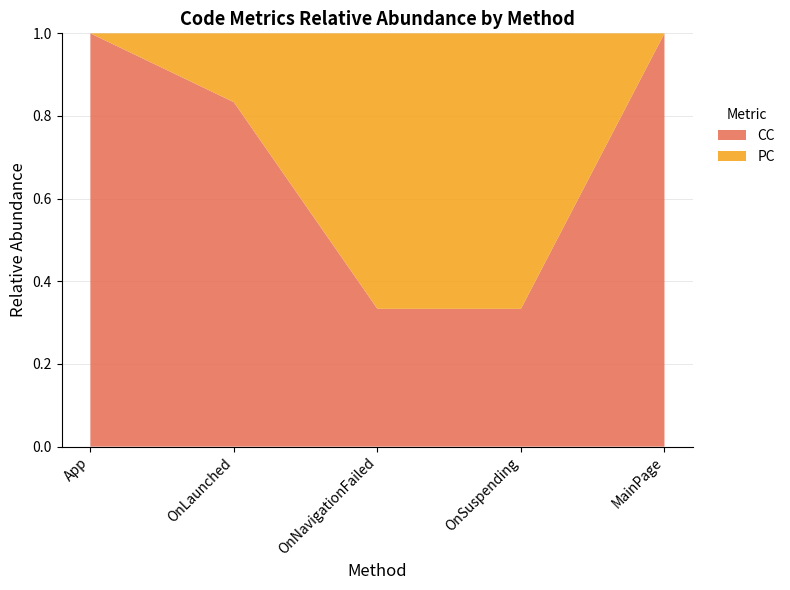

Reading left to right, list all the values displayed in this chart.

PC: 4=0	35=1	3=2	5=2	4=0
CC: 4=1	35=5	3=1	5=1	4=1